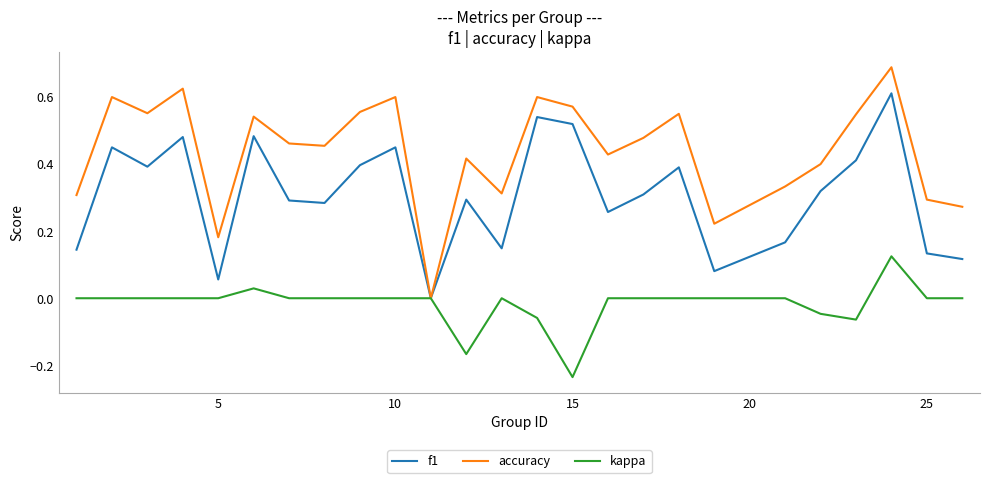

Which series has the largest total across all categories?

accuracy